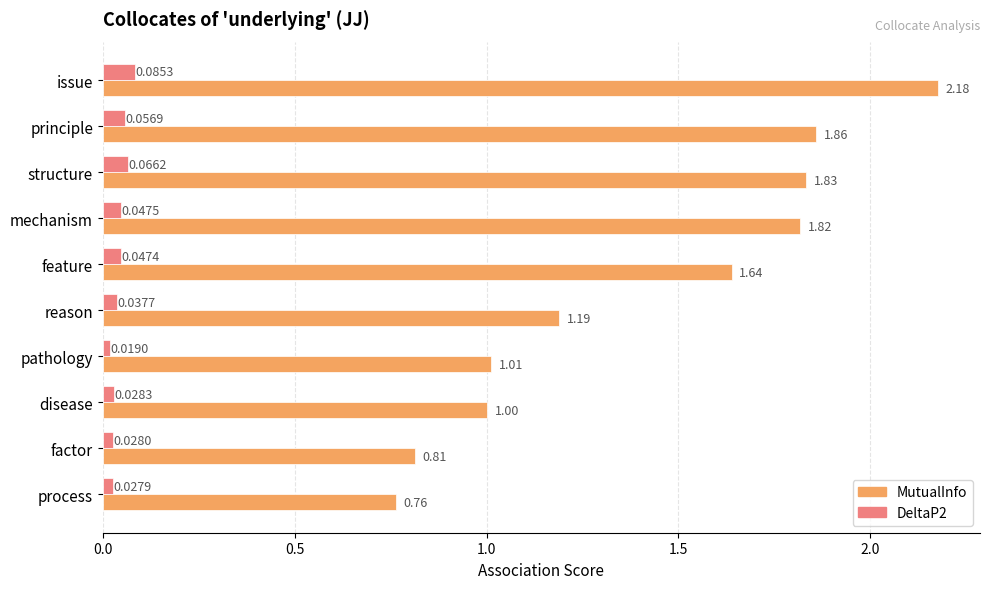

Rank the series at structure from lowest to highest value.

DeltaP2, MutualInfo